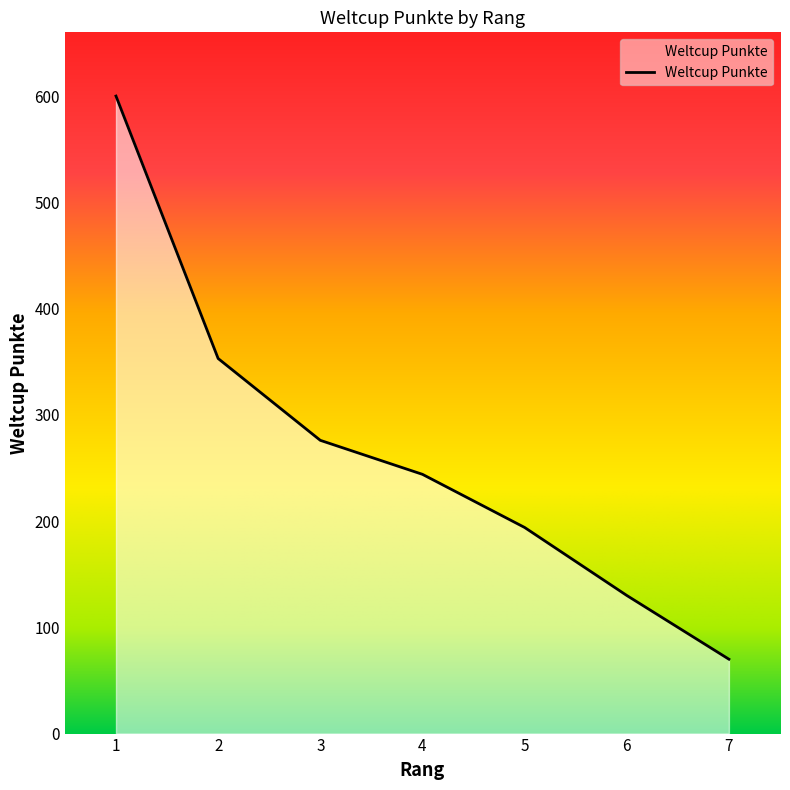

What is the sum of the values at 2 and 6?

483